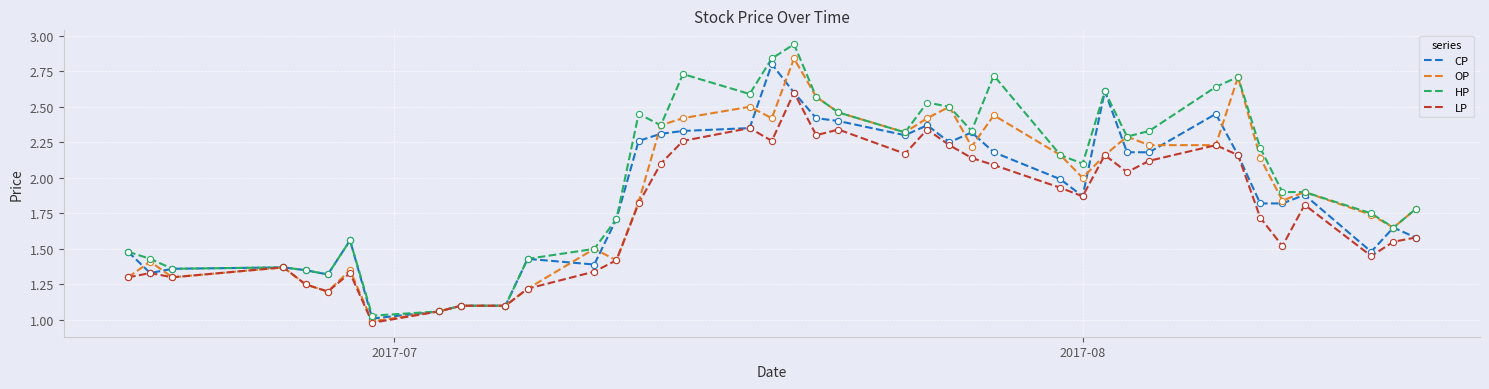

Which series has the widest spread of values?

HP